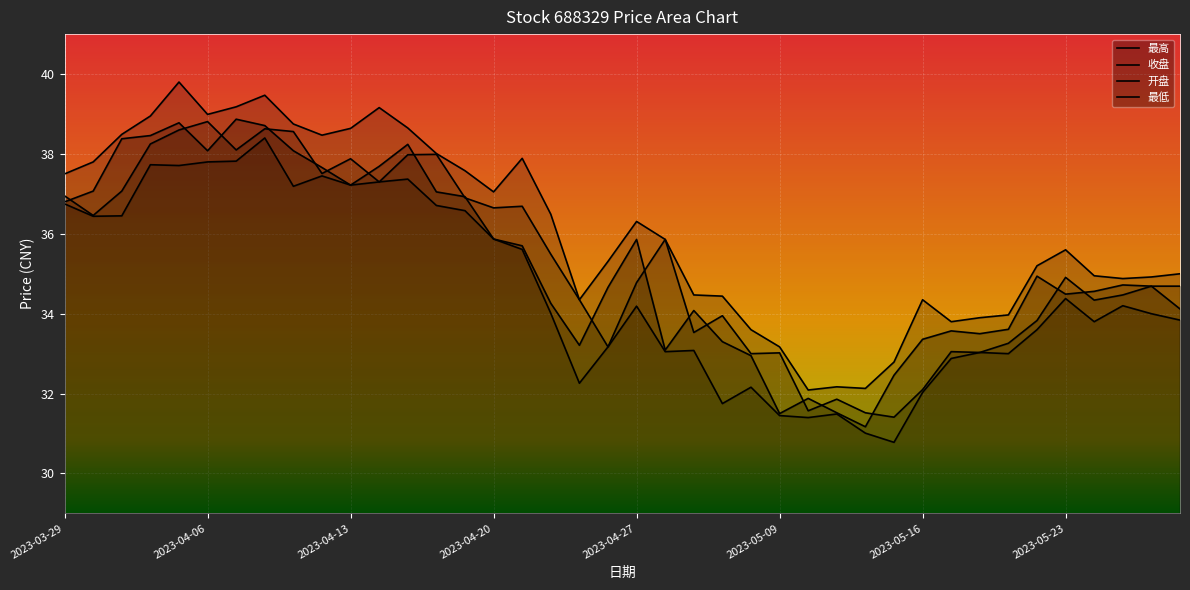

How many categories are shown in the chart?

40